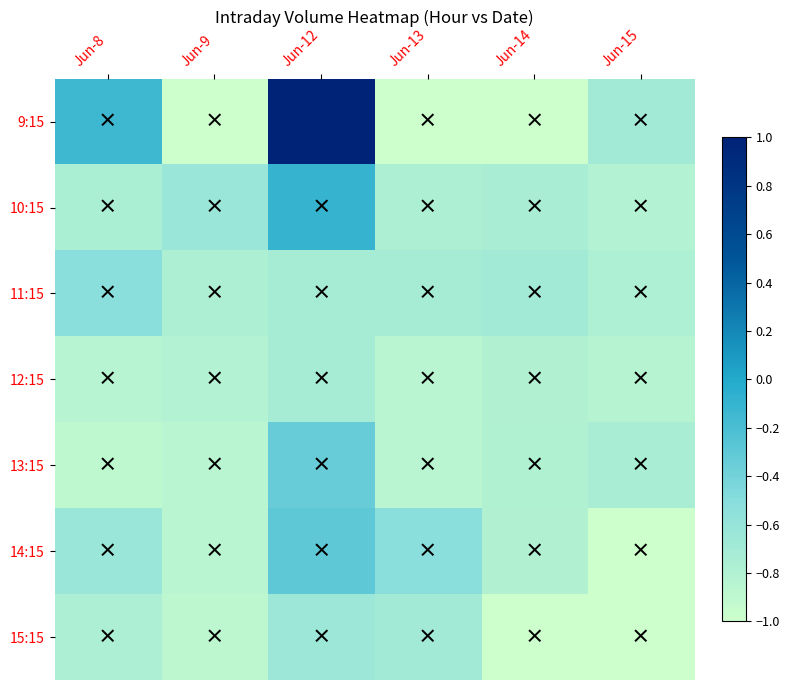

Reading right to left, extract all data points from this chart.

9:15: Jun-15=-0.7	Jun-14=-1.0	Jun-13=-1.0	Jun-12=1.0	Jun-9=-1.0	Jun-8=-0.1
10:15: Jun-15=-0.8	Jun-14=-0.7	Jun-13=-0.8	Jun-12=-0.1	Jun-9=-0.6	Jun-8=-0.8
11:15: Jun-15=-0.8	Jun-14=-0.7	Jun-13=-0.7	Jun-12=-0.7	Jun-9=-0.8	Jun-8=-0.5
12:15: Jun-15=-0.8	Jun-14=-0.8	Jun-13=-0.9	Jun-12=-0.7	Jun-9=-0.8	Jun-8=-0.8
13:15: Jun-15=-0.7	Jun-14=-0.8	Jun-13=-0.9	Jun-12=-0.3	Jun-9=-0.9	Jun-8=-0.9
14:15: Jun-15=-1.0	Jun-14=-0.8	Jun-13=-0.5	Jun-12=-0.3	Jun-9=-0.9	Jun-8=-0.6
15:15: Jun-15=-1.0	Jun-14=-1.0	Jun-13=-0.7	Jun-12=-0.6	Jun-9=-0.9	Jun-8=-0.8